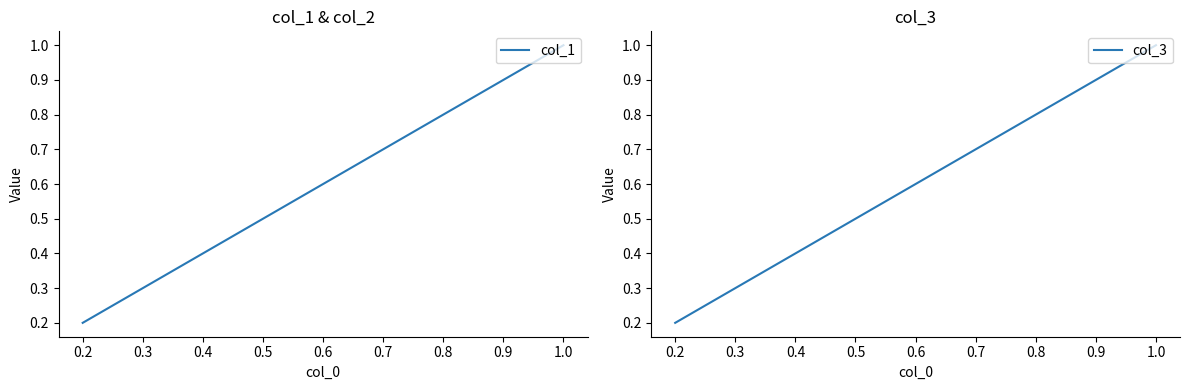

Rank the series at 0.2 from highest to lowest value.

col_1, col_3